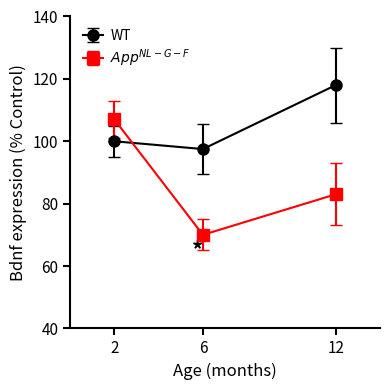

What is the value of the WT point at the 3rd from the left?

118.0